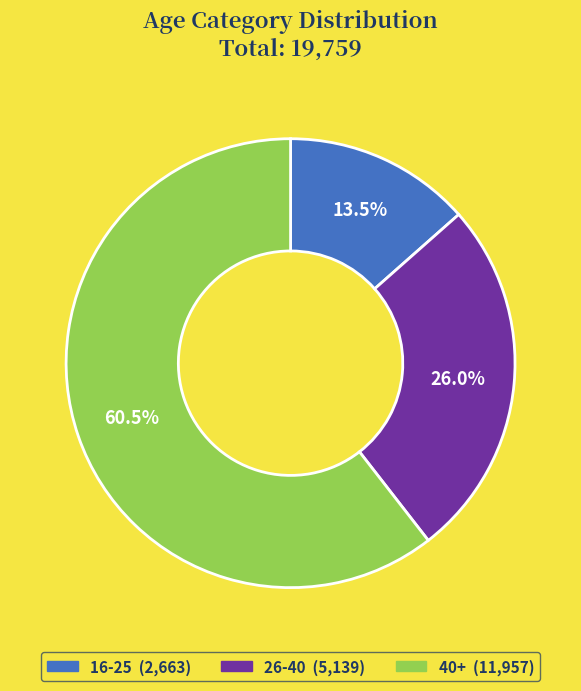

Which category has the smallest portion of the pie?

16-25